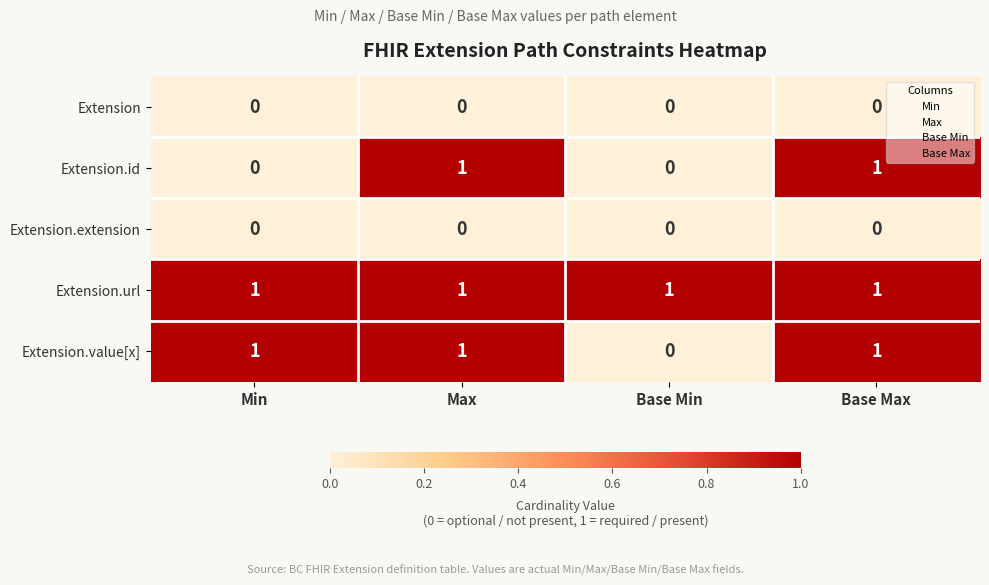

Which category has the lowest value in the Extension.value[x] series?

Base Min